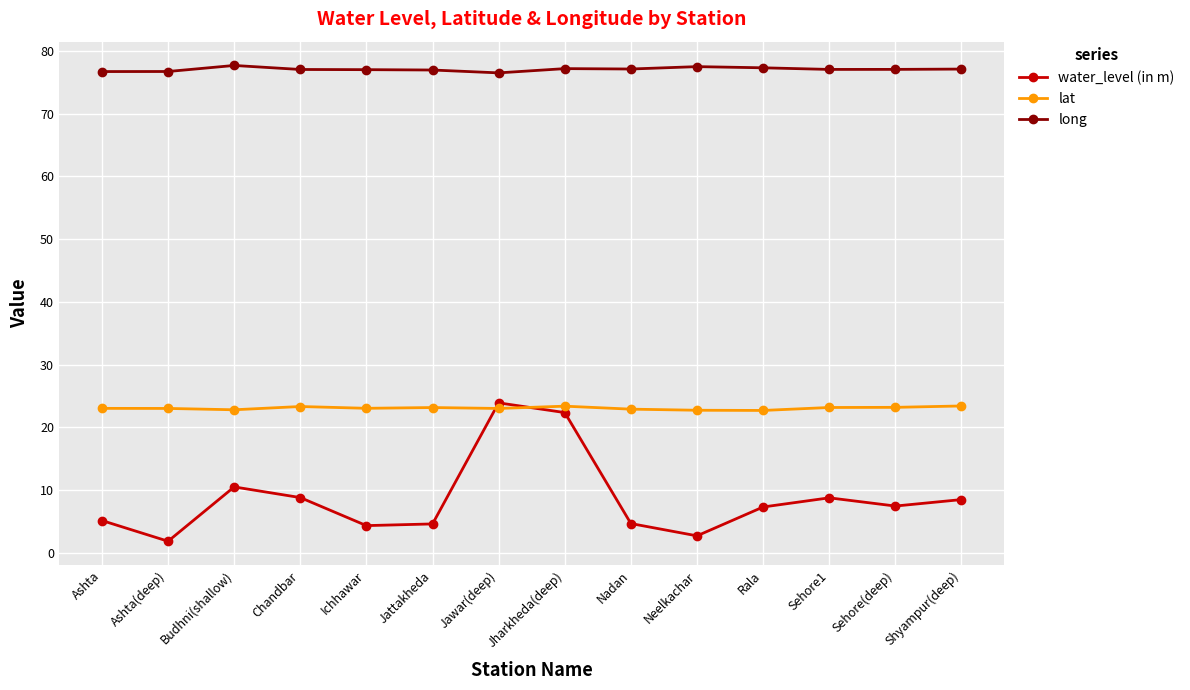

What is the sum of the lat values at Neelkachar and Ashta?

45.7